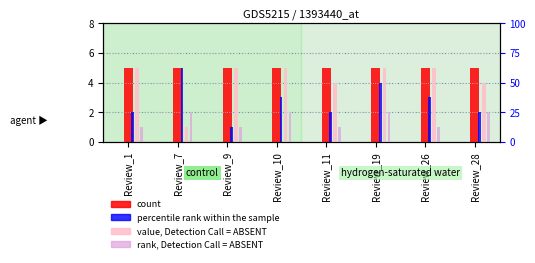

At which category is the sum across all series the highest?

Review_7